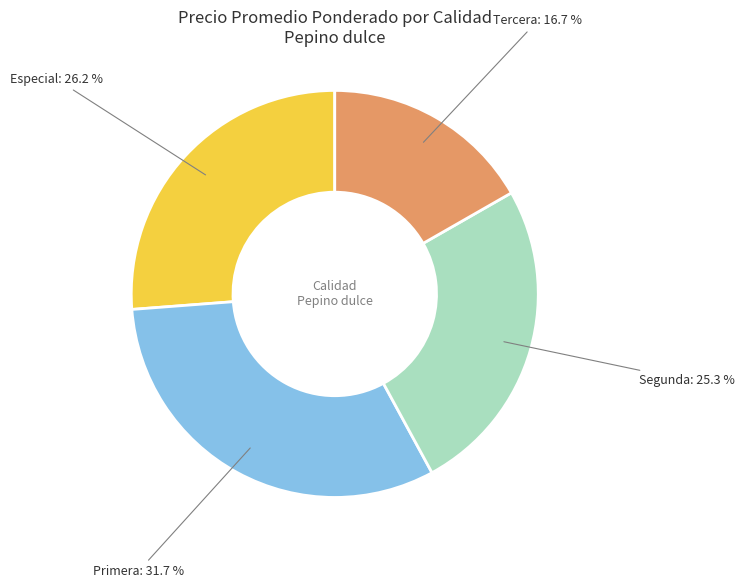

Between Especial and Tercera, which is larger?

Especial